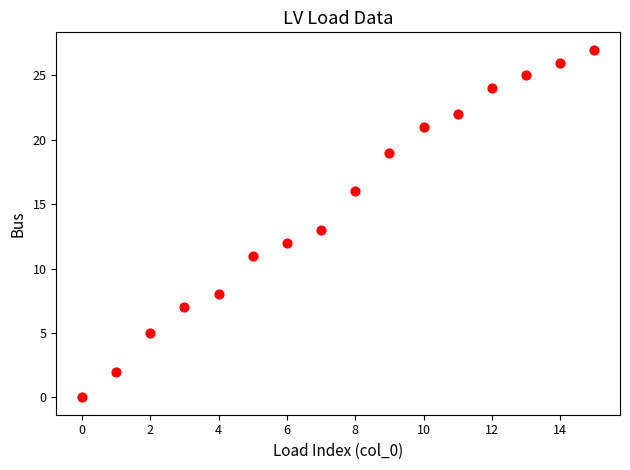

What is the range of Y values (max minus min)?

27